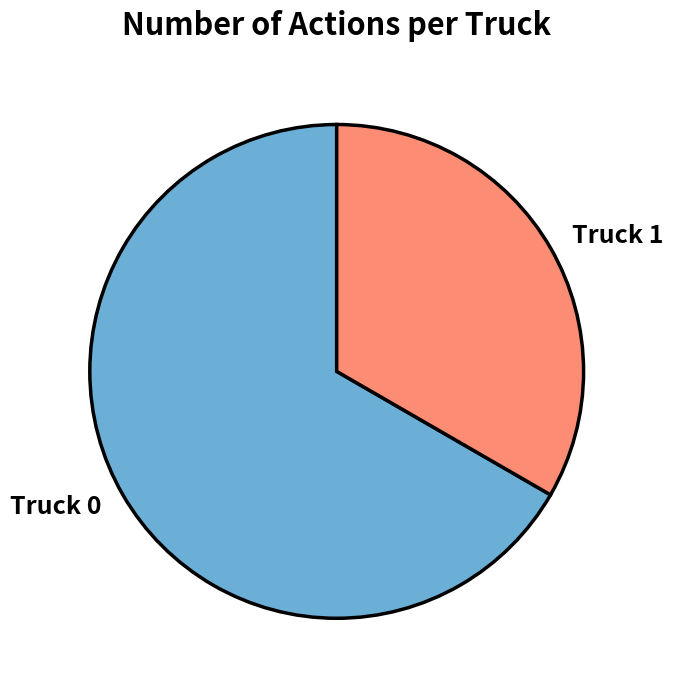

Which category accounts for the majority?

Truck 0